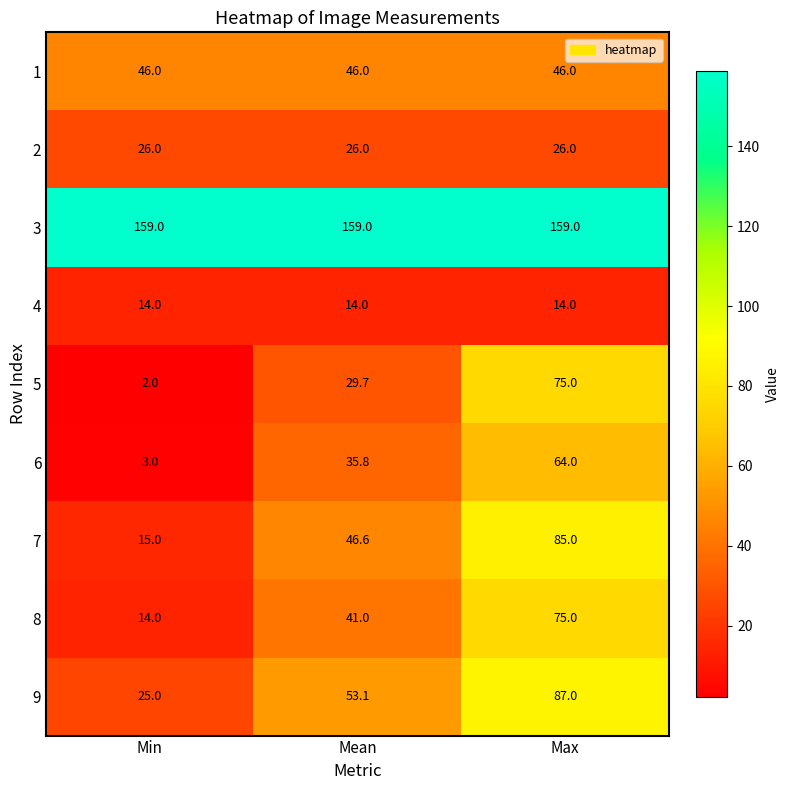

Rank the series at Mean from highest to lowest value.

3, 9, 7, 1, 8, 6, 5, 2, 4